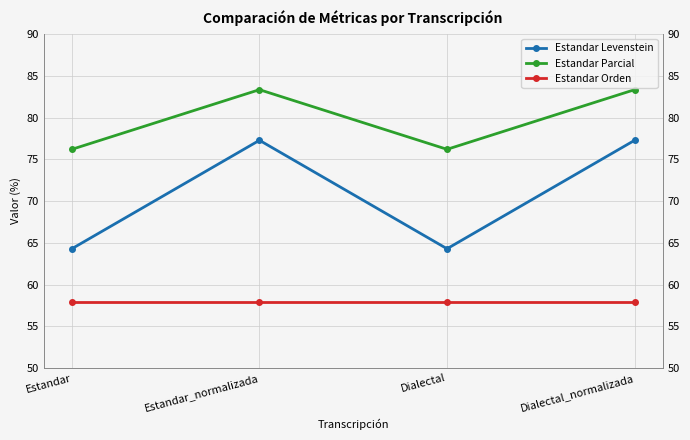

True or false: Estandar Parcial and Estandar Orden intersect in this chart.

False